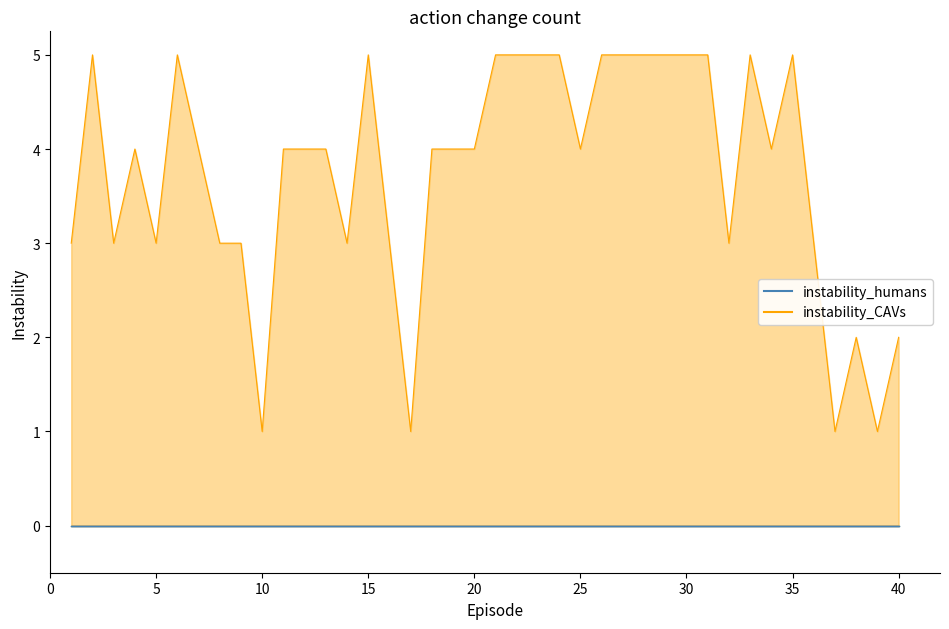

What is the ratio of the value at 26 to the value at 27?

1.0